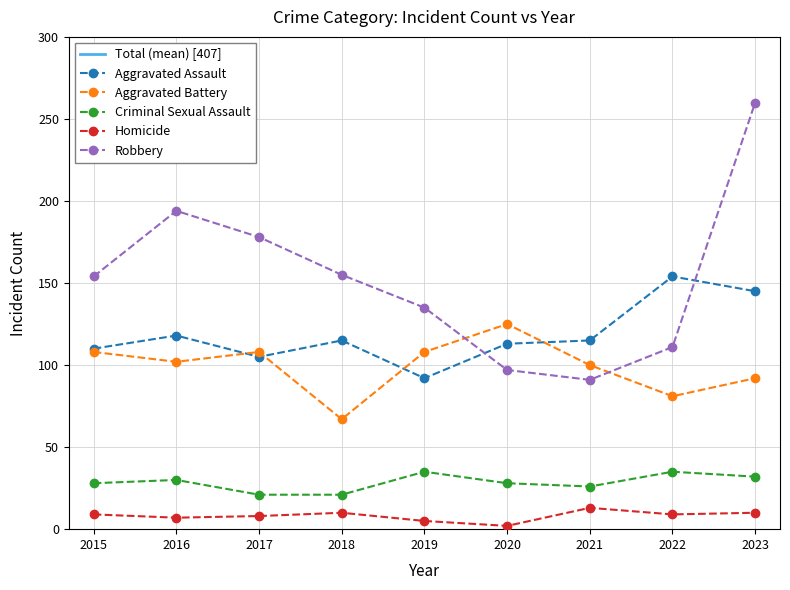

At how many categories does at least one series exceed 57?

9